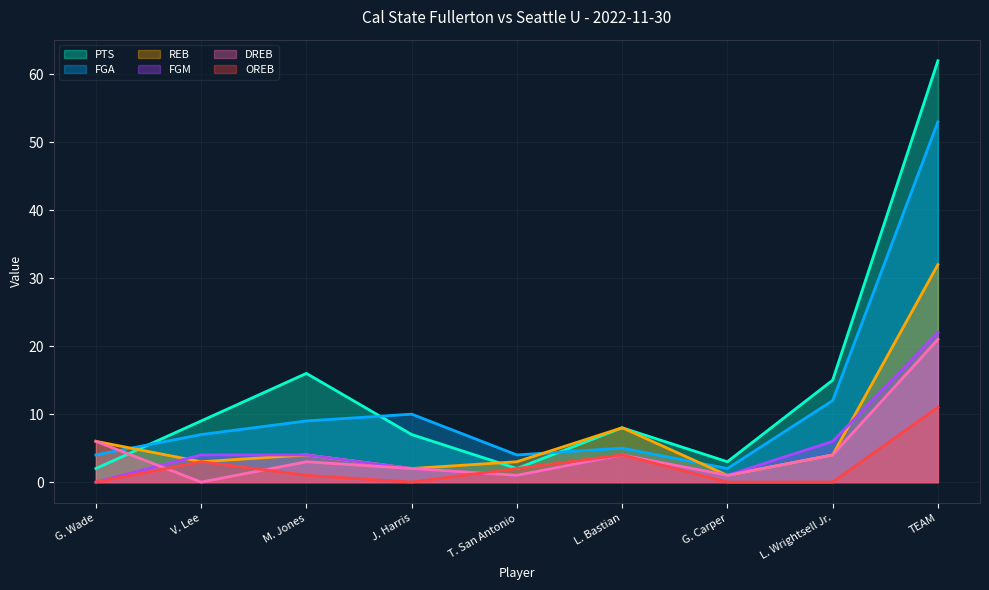

Which series has the largest range (max minus min)?

PTS